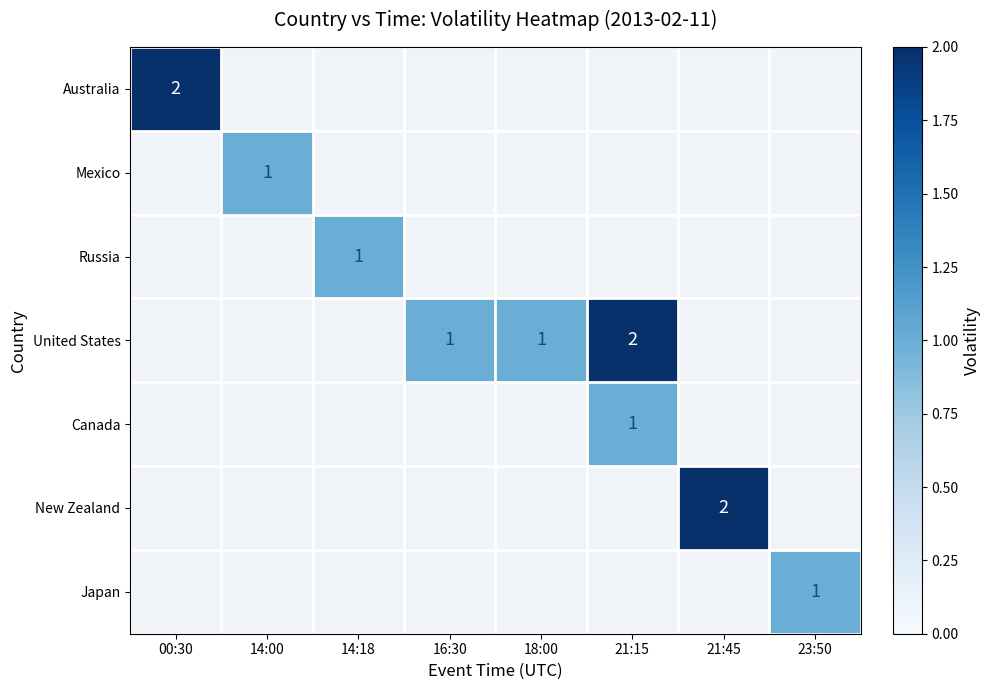

Count the number of categories in the chart.

8